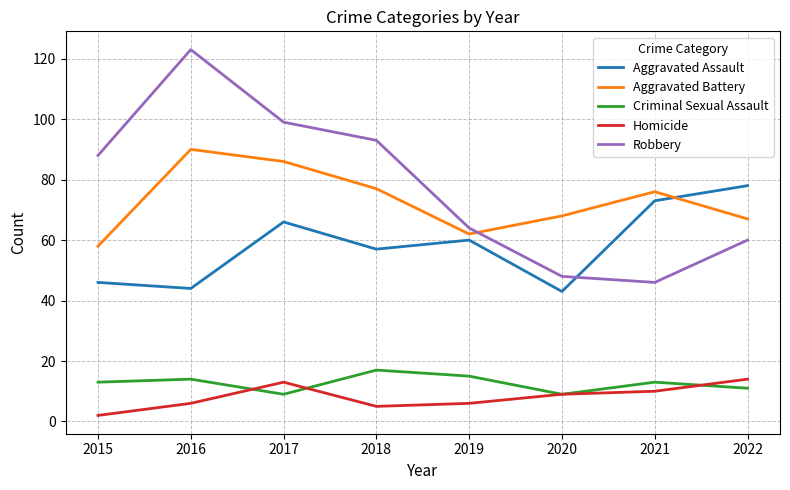

Does the chart have visible grid lines?

Yes